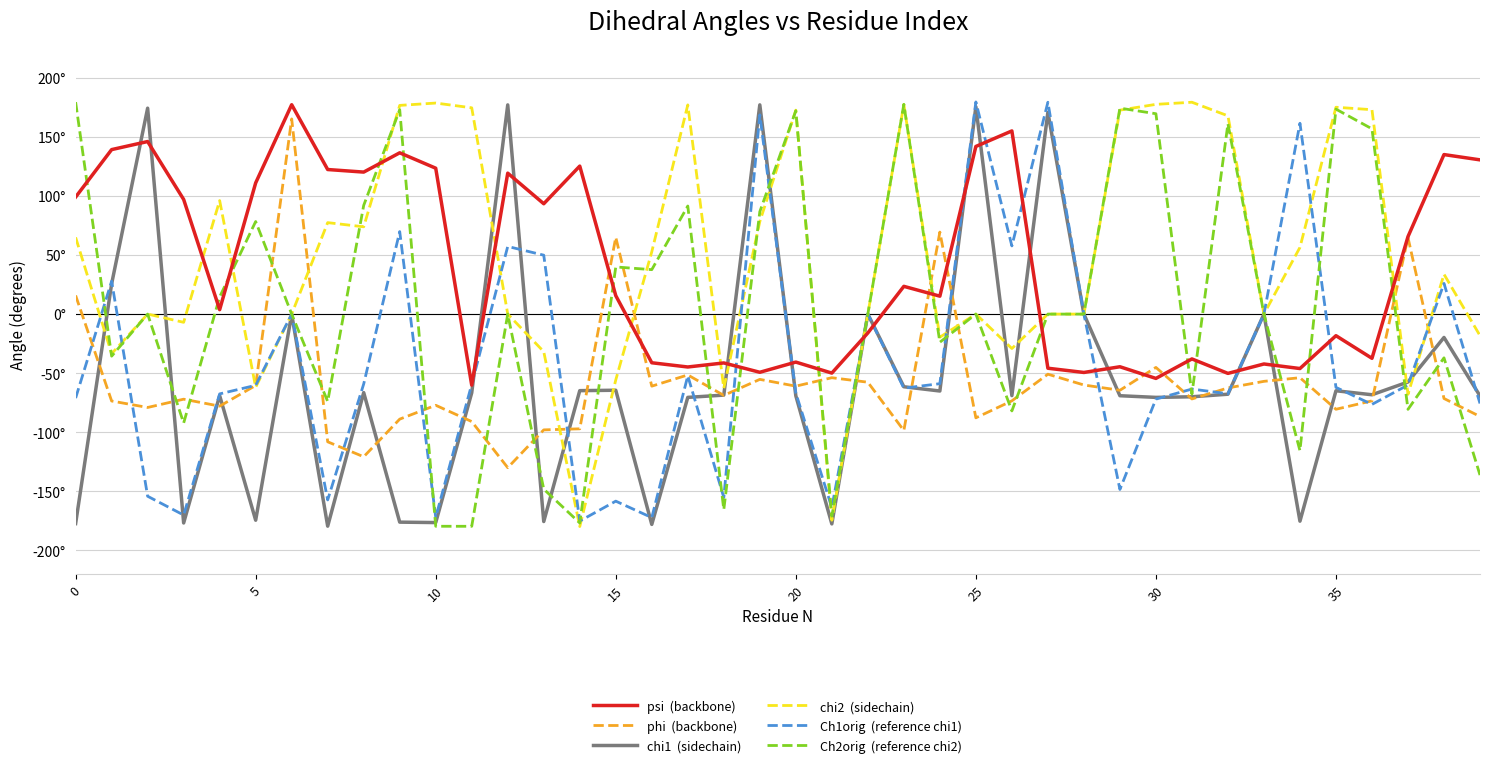

At which category is the sum across all series the highest?

25